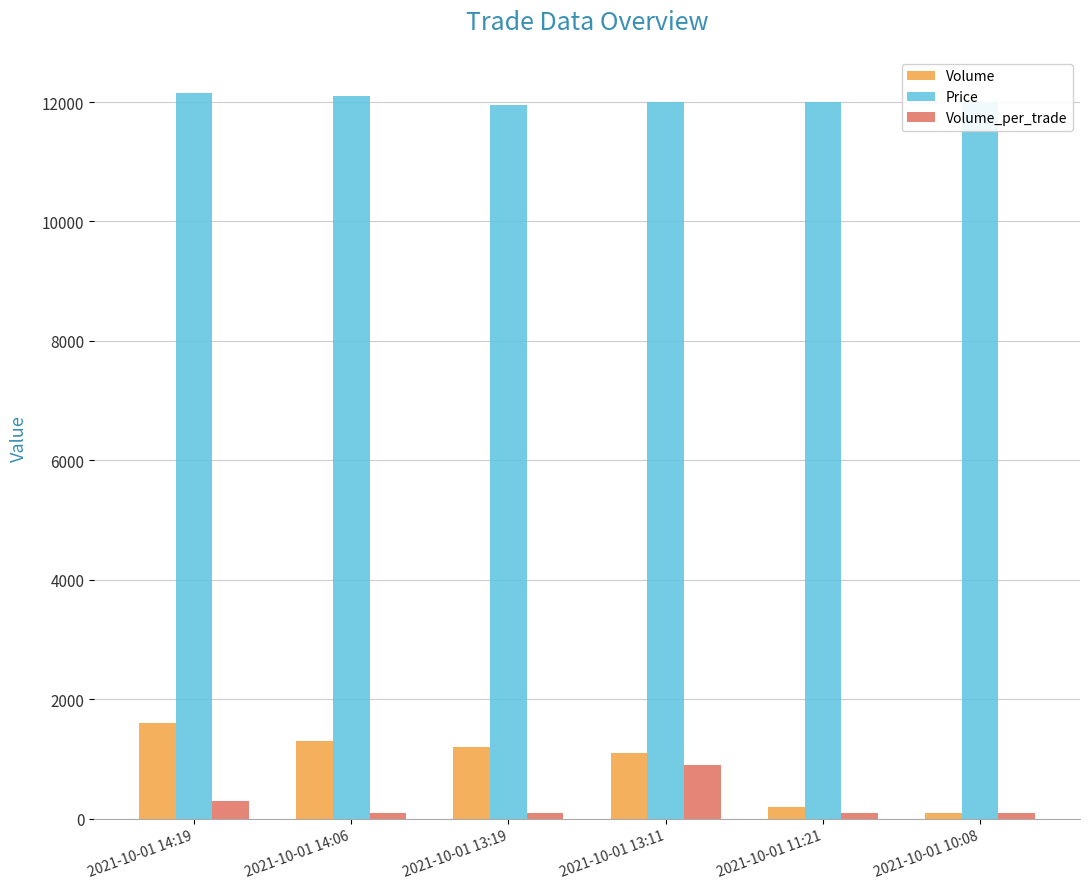

The value of Volume_per_trade at 2021-10-01 13:11 is 1514. True or false?

False